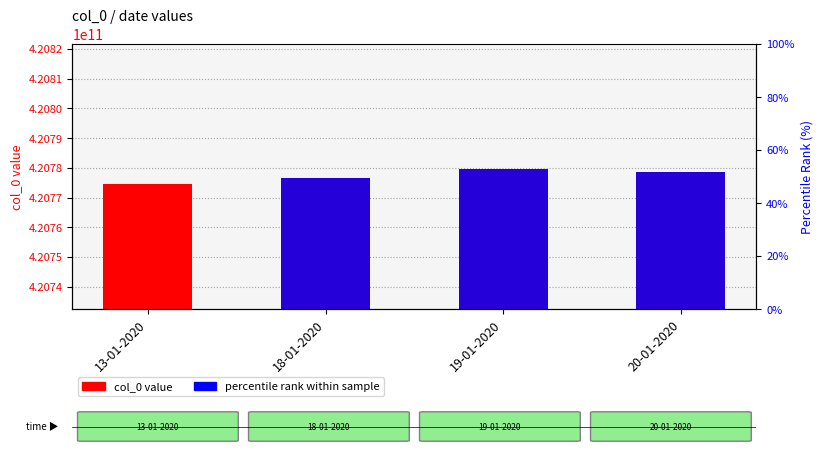

The value of col_0 (value) at 18-01-2020 is 715426002678.6. True or false?

False